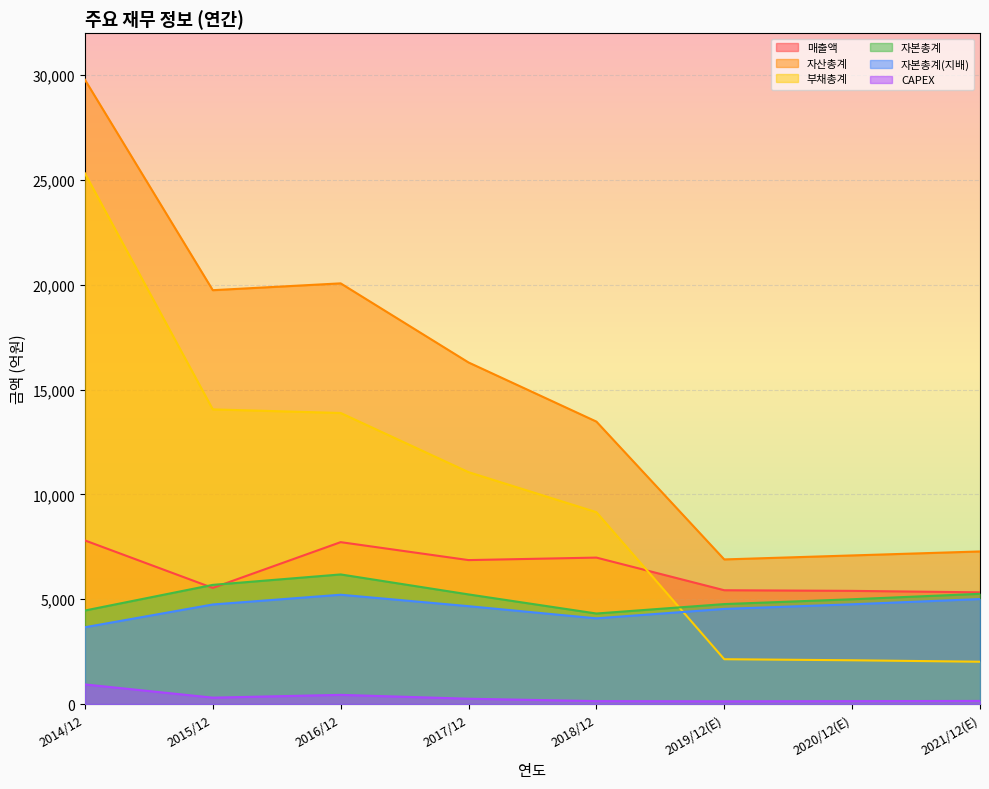

What position from the left is 2016/12?

3